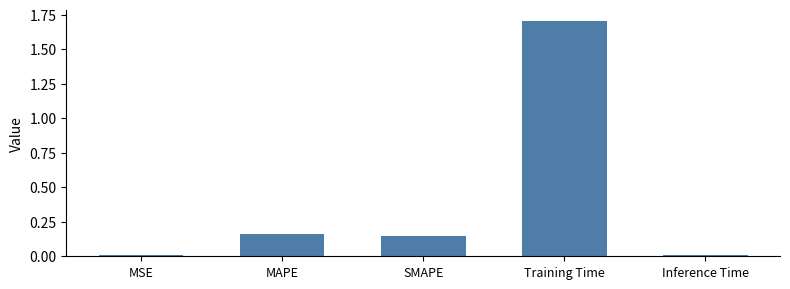

Which has a higher value, Inference Time or Training Time?

Training Time